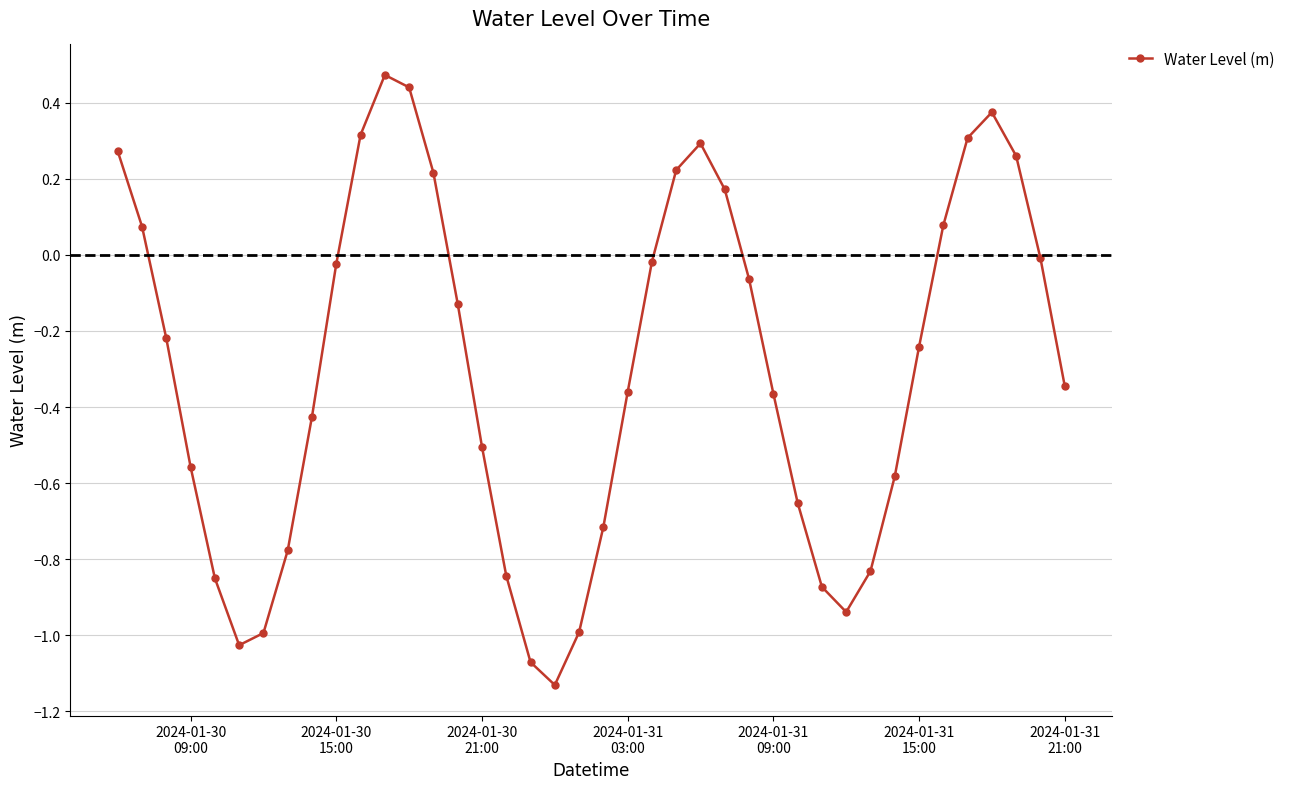

What is the difference between the maximum and second lowest values?

1.5